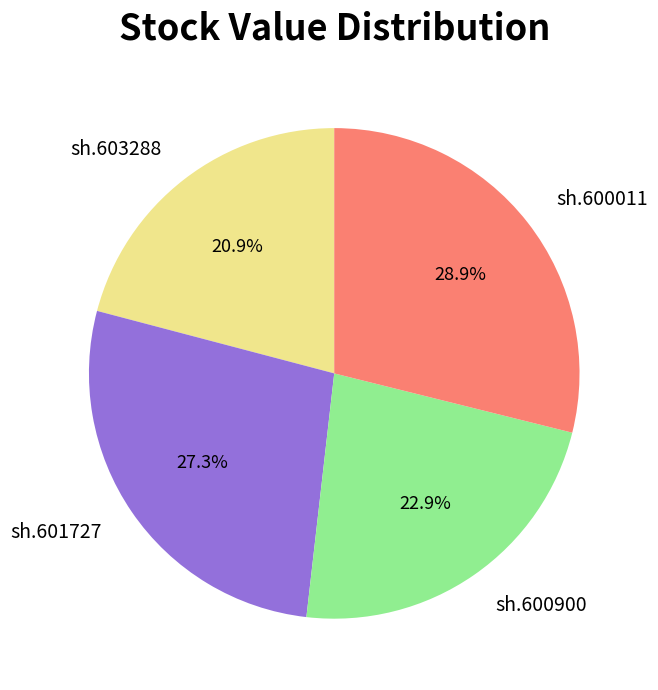

To the nearest percent, what is the combined percentage of sh.601727 and sh.603288?

48%